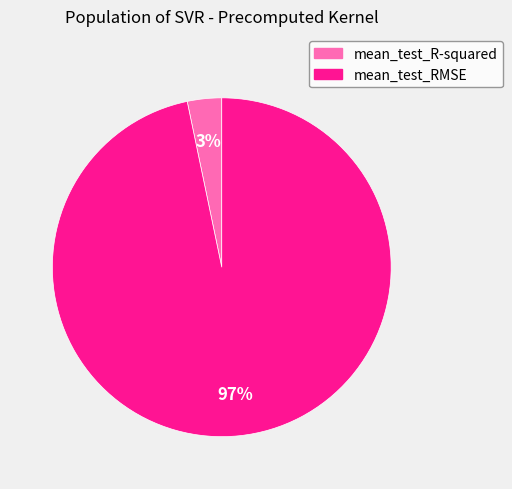

How many segments does this pie chart have?

2